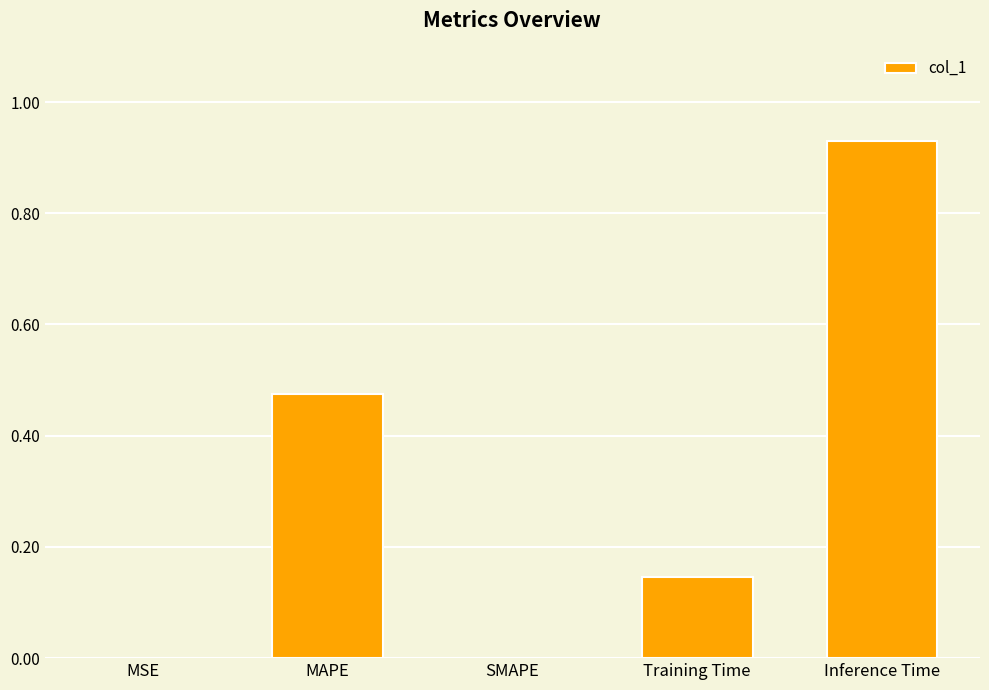

The value at SMAPE is -0.6. True or false?

False